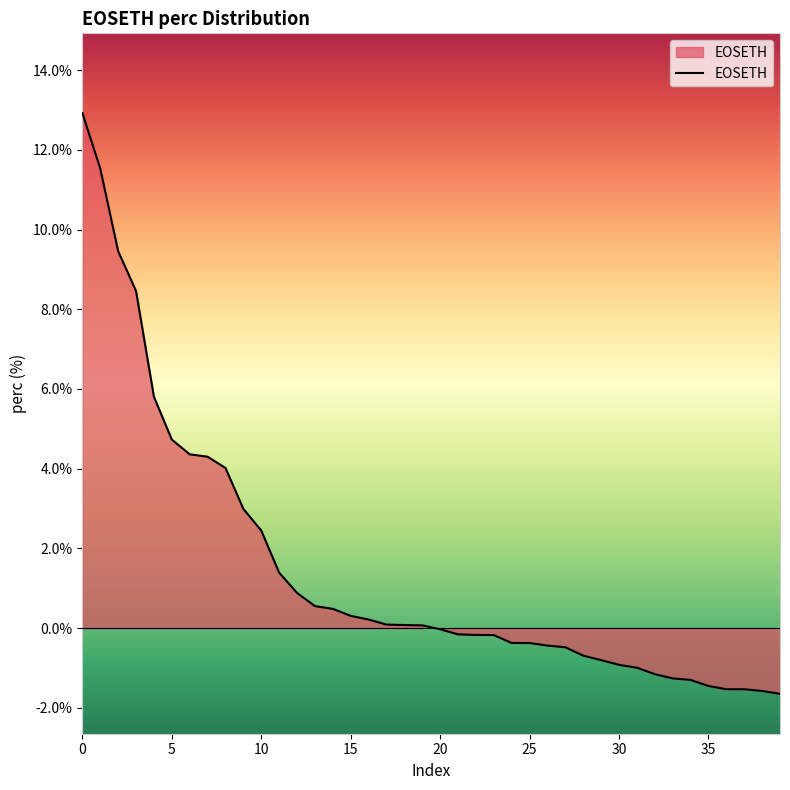

What is the smallest value displayed?

-1.6